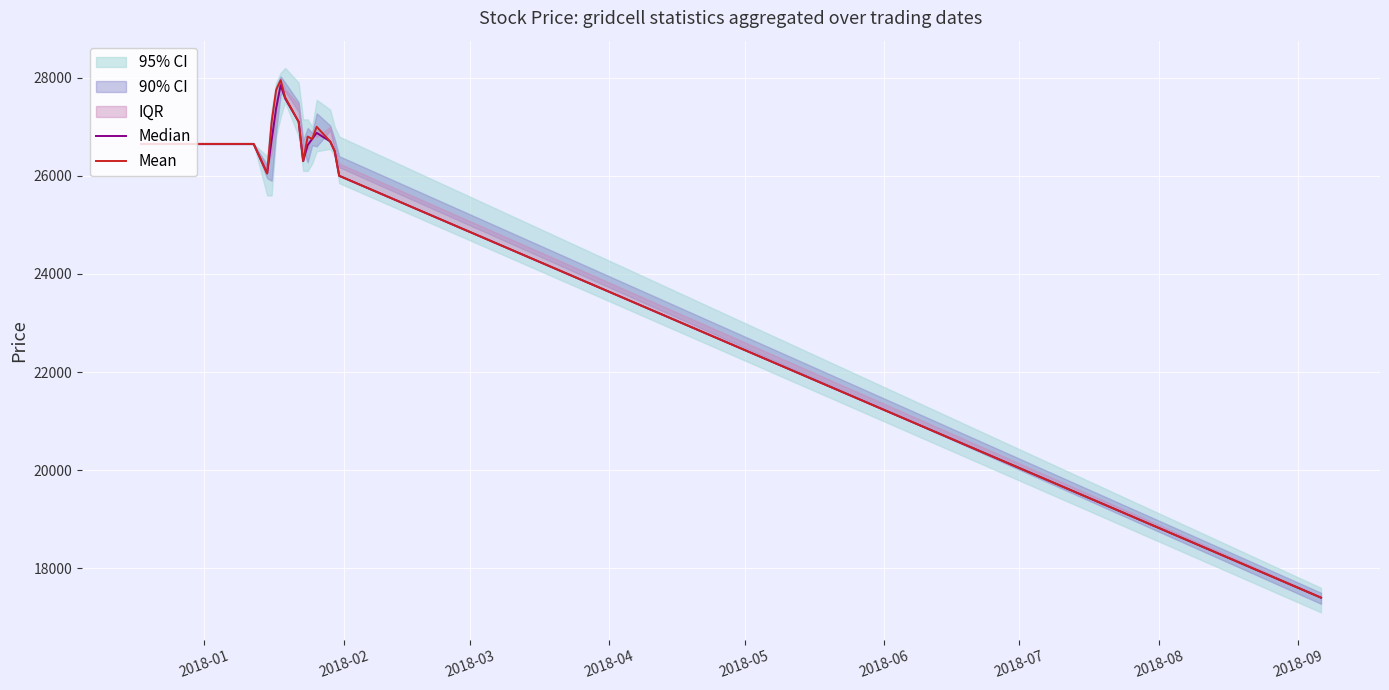

What is the lowest value of the Mean series?

17400